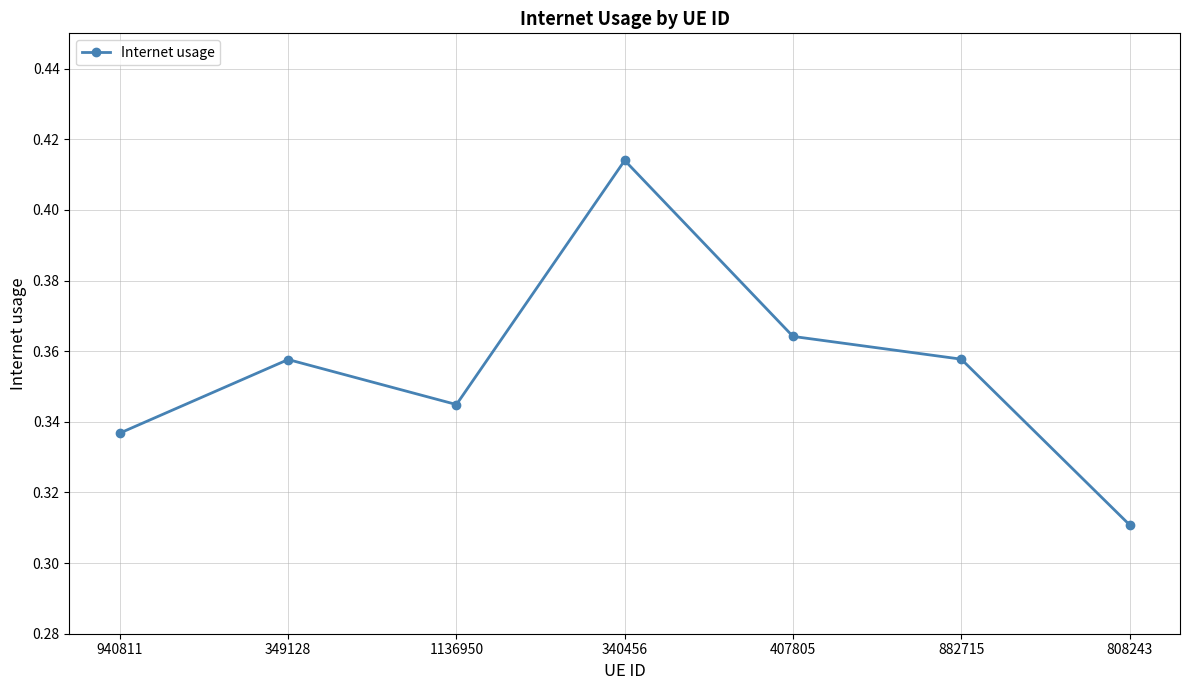

How many points are lower than both their immediate neighbors (excluding endpoints)?

1